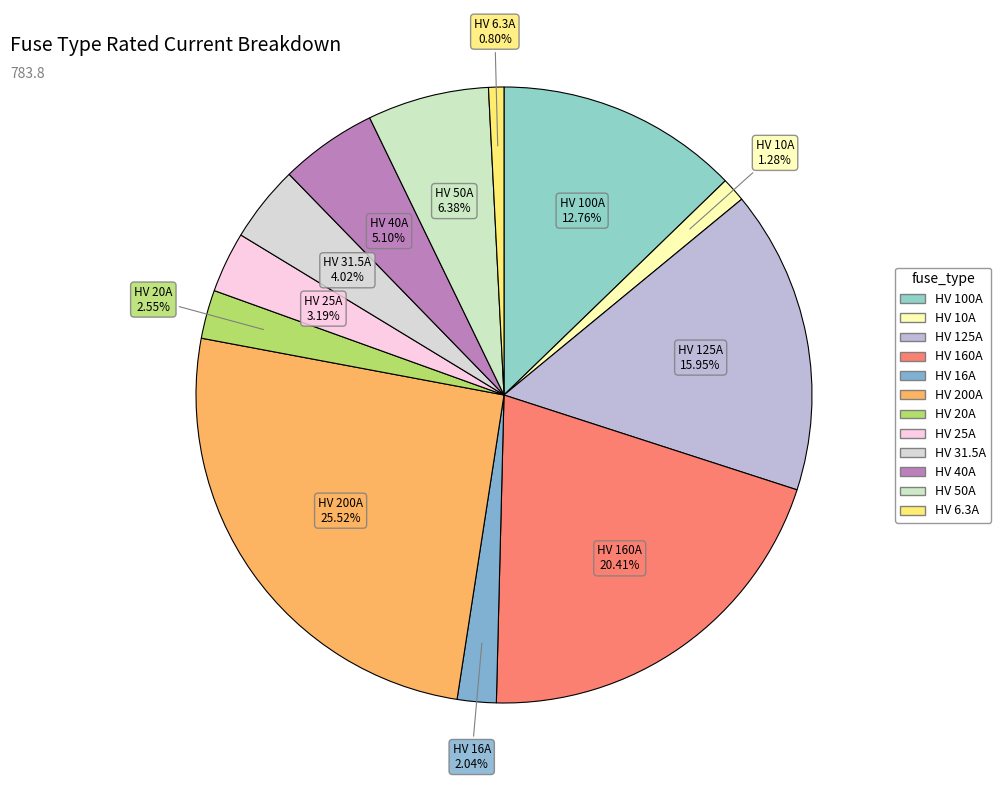

True or false: HV 6.3A accounts for 1% of the total.

True